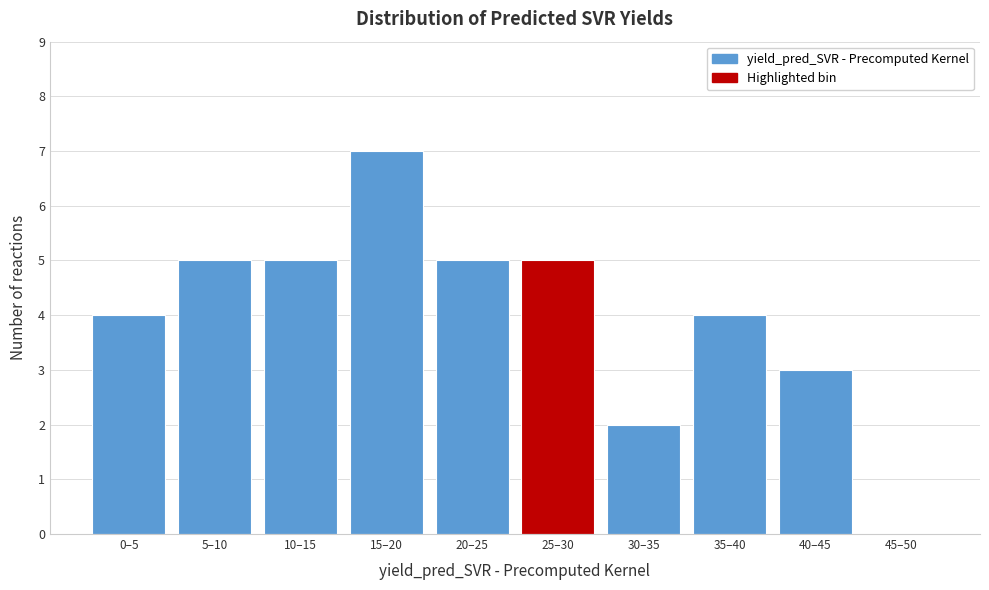

Reading left to right, extract all data points from this chart.

0–5=4	5–10=5	10–15=5	15–20=7	20–25=5	25–30=5	30–35=2	35–40=4	40–45=3	45–50=0